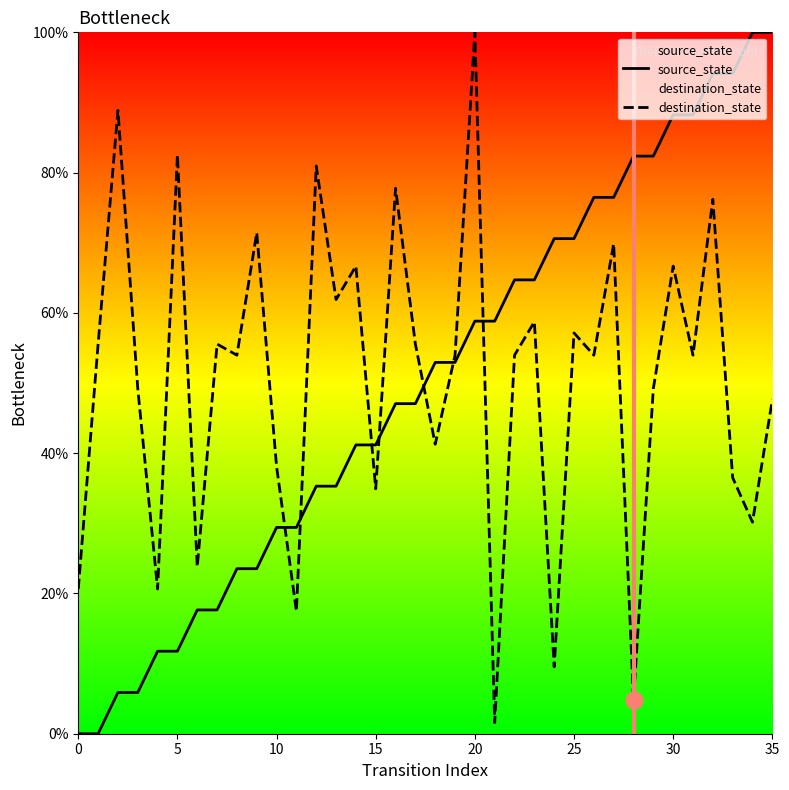

What is the maximum value shown in the chart?

100.0